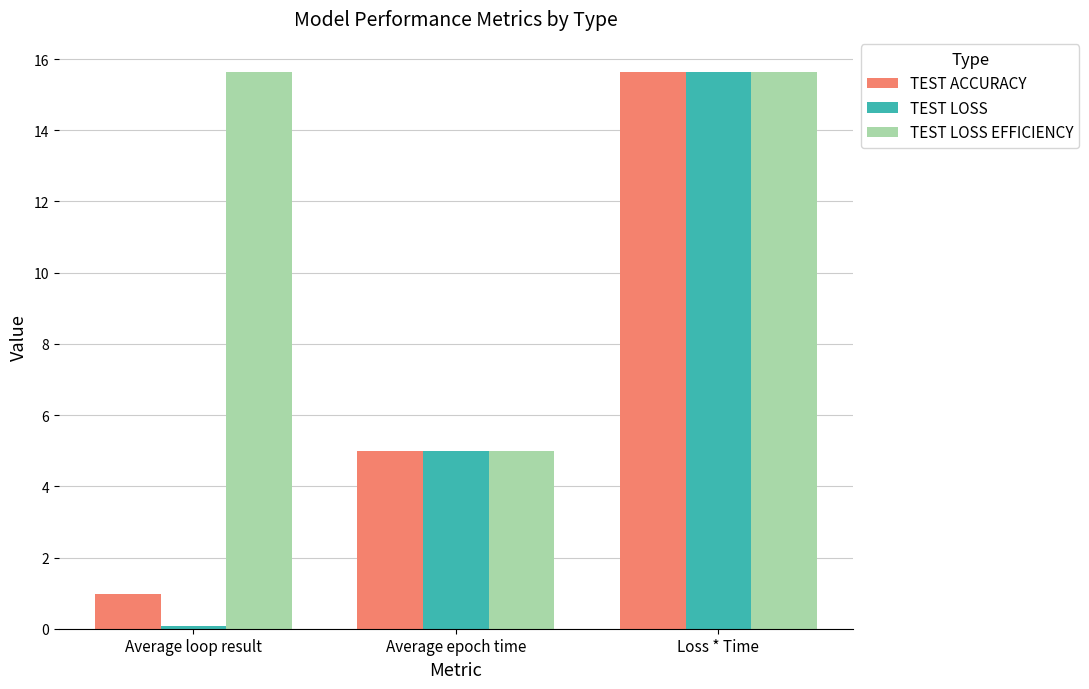

What are all the series names shown in the legend?

TEST ACCURACY, TEST LOSS, TEST LOSS EFFICIENCY